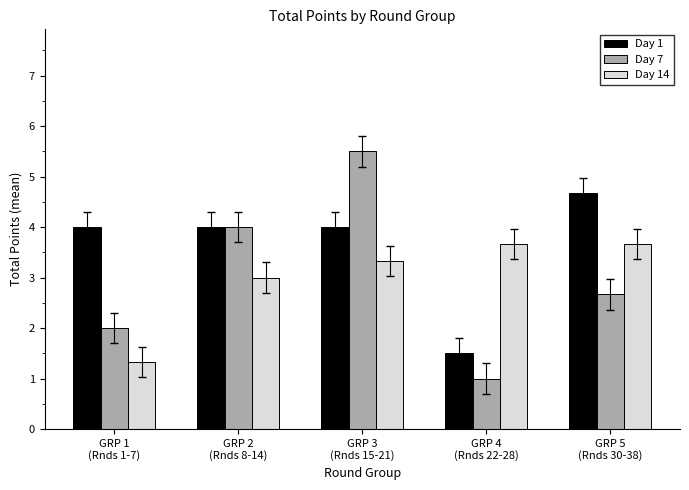

Is the value of Day 14 at GRP 3
(Rnds 15-21) greater than the value of Day 1 at GRP 3
(Rnds 15-21)?

No